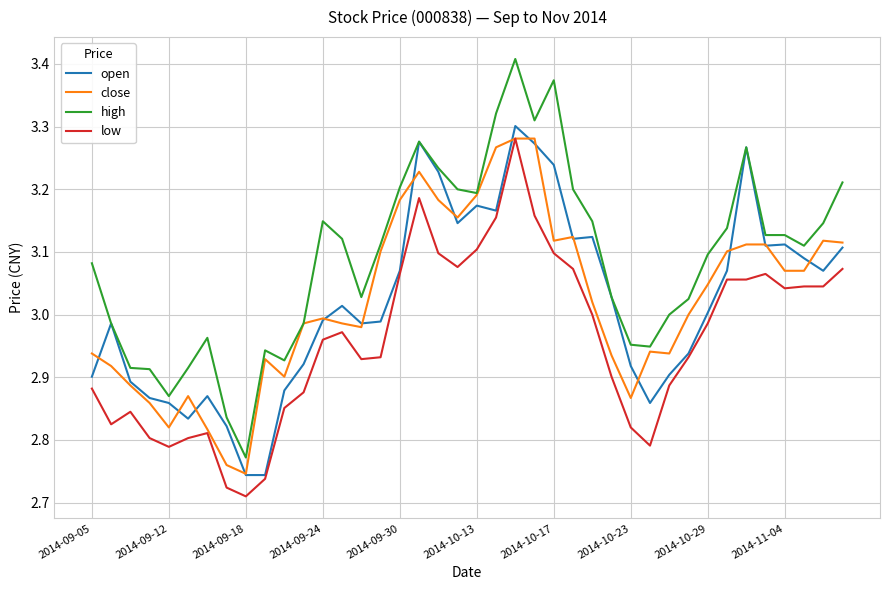

True or false: low and high cross at least once.

False